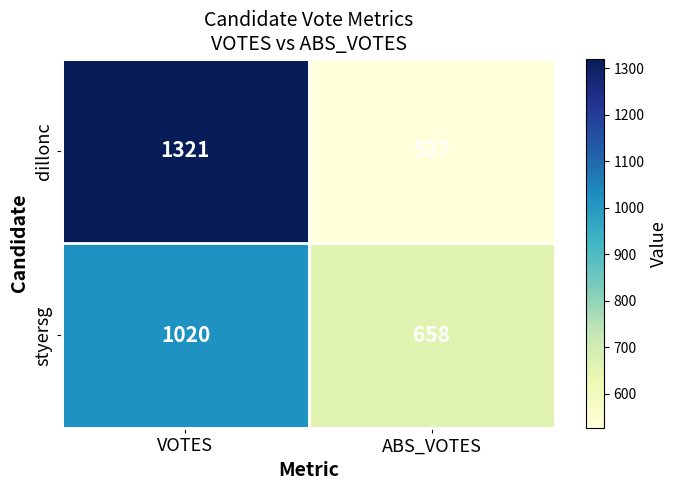

What is the approximate value of dillonc at ABS_VOTES, to the nearest 50?

550